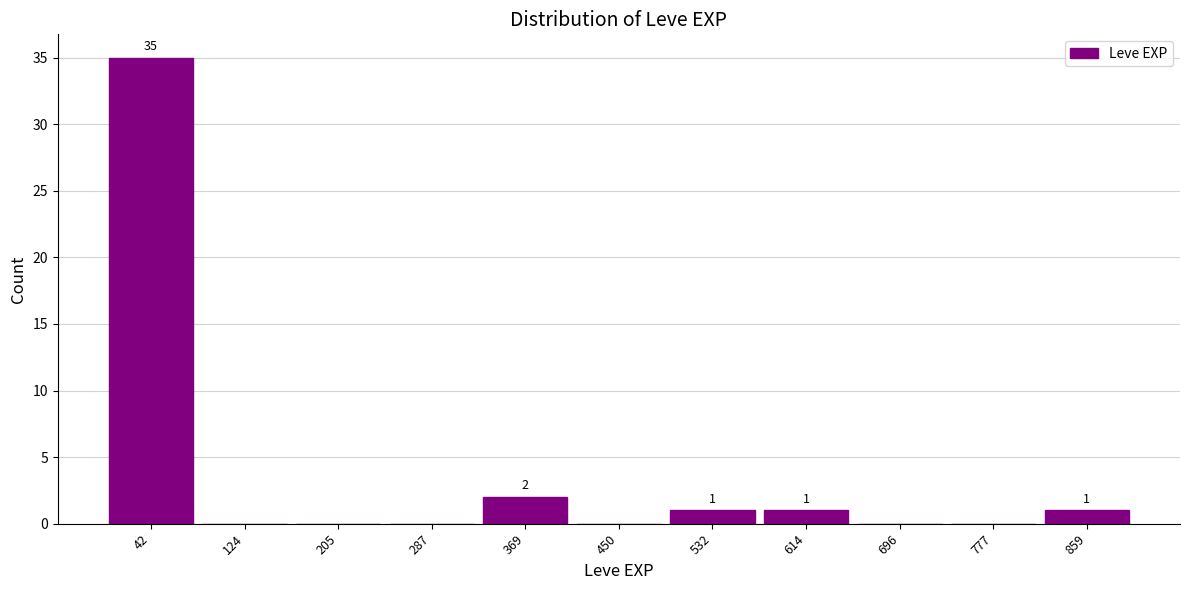

Over which range of the x-axis is the bar tallest?

0 to 80